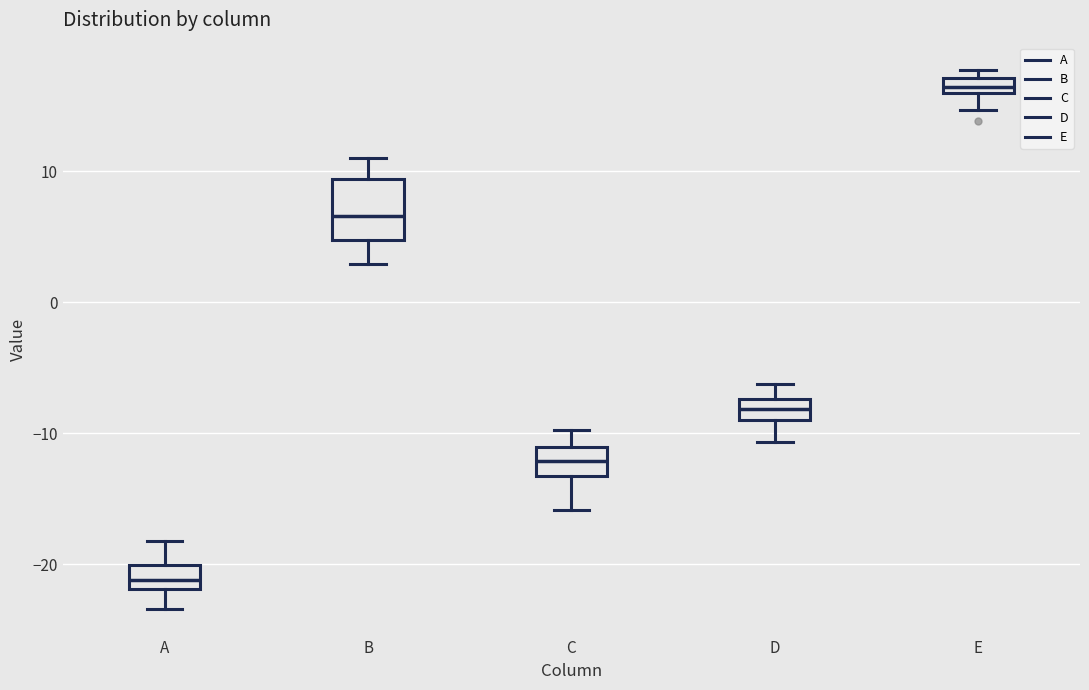

Which box is the tallest, from its lower edge to its upper edge?

B